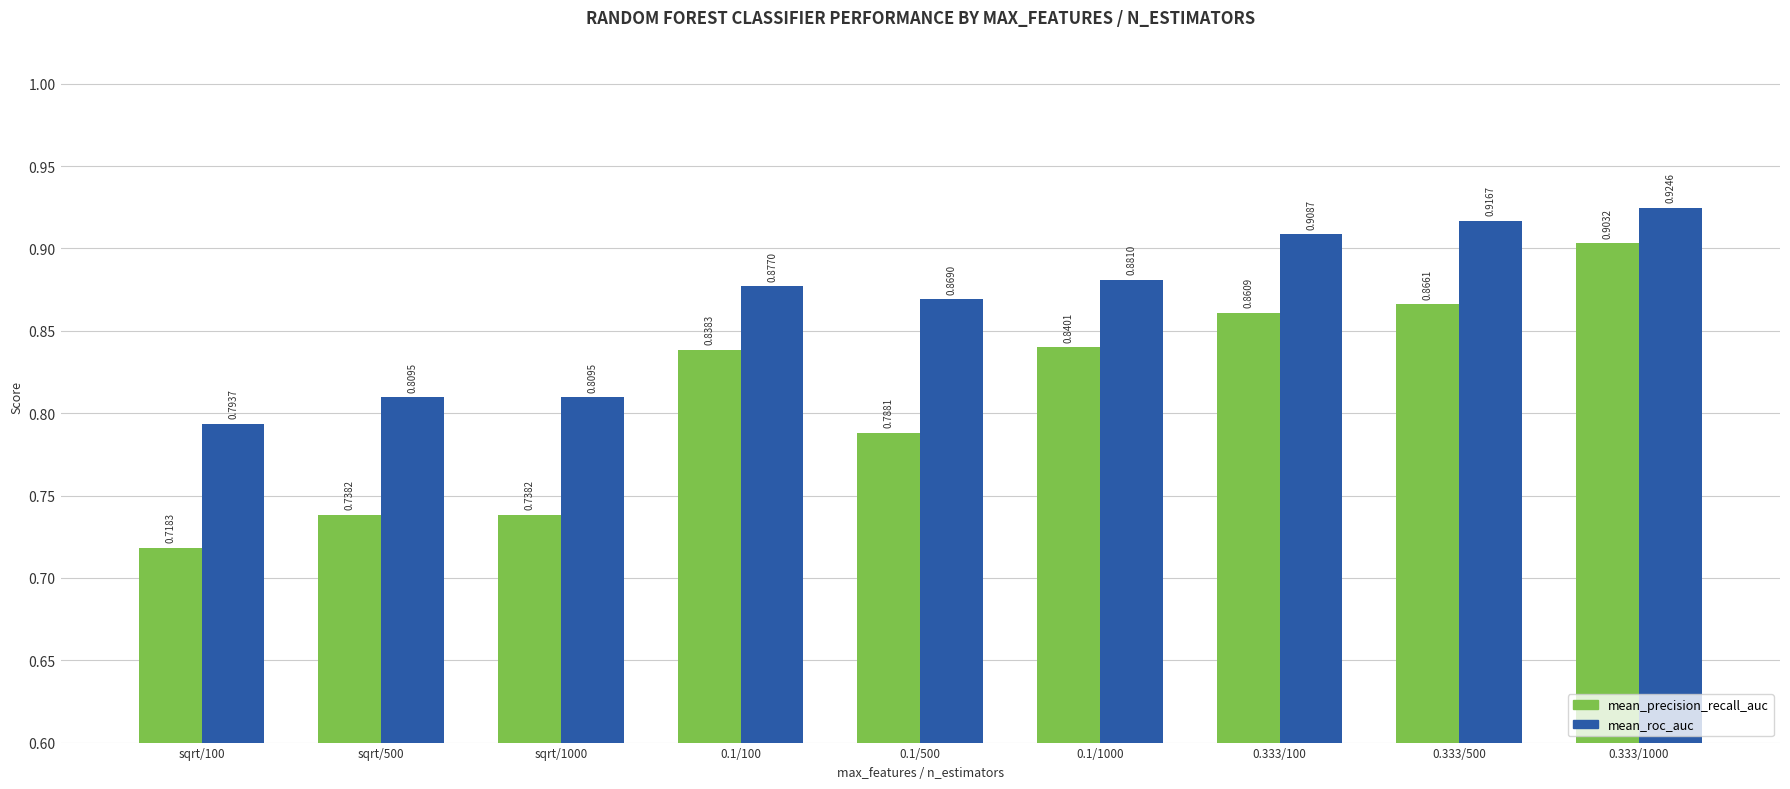

What is the label of the 3rd bar from the right?

0.333/100